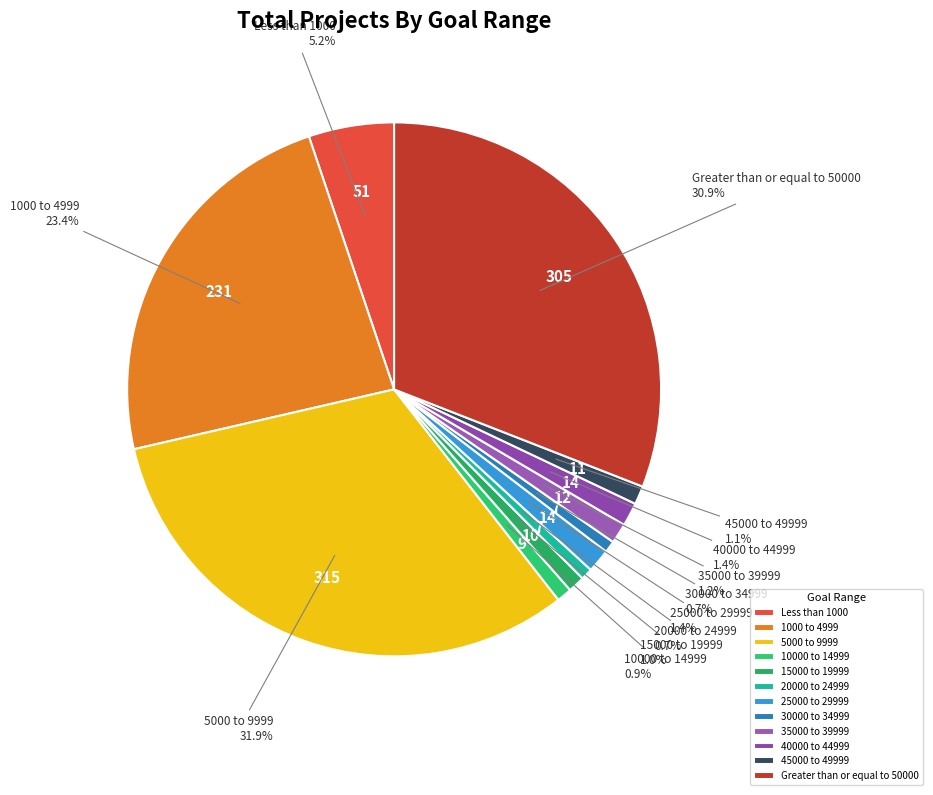

Count the number of slices in the pie.

12